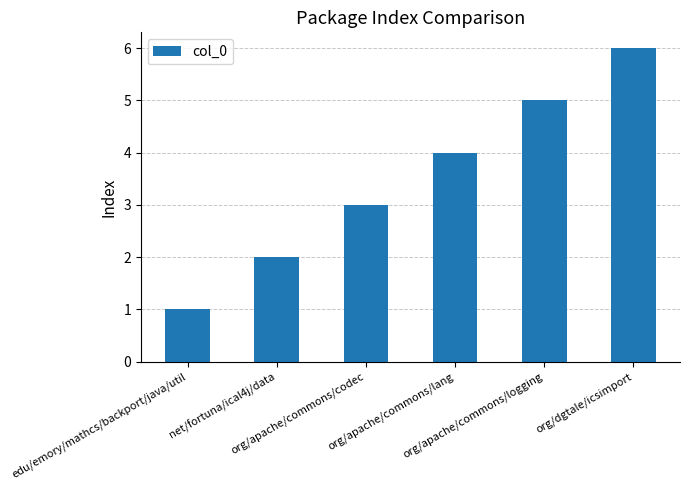

What is the sum of all values?

21